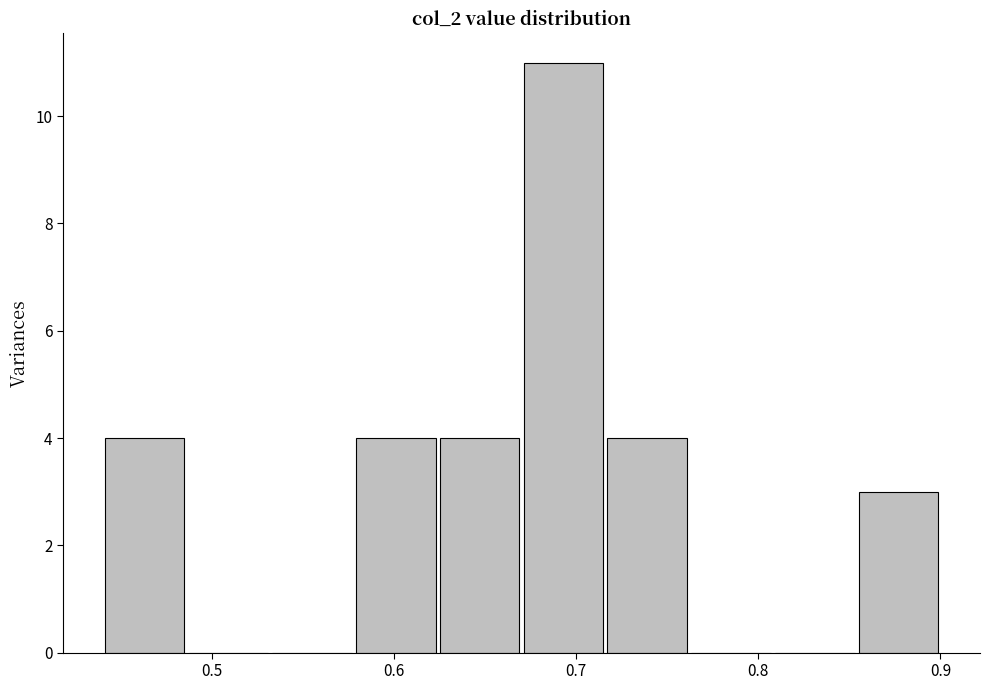

Reading left to right, transcribe this chart: for each bar, give the range it covers on the x-axis and its height. Neither the bar edges nor the heights are printed on the chart, so give them approximately, as read against the axes.

0.440 to 0.486: 4
0.486 to 0.532: 0
0.532 to 0.578: 0
0.578 to 0.624: 4
0.624 to 0.670: 4
0.670 to 0.716: 11
0.716 to 0.762: 4
0.762 to 0.808: 0
0.808 to 0.854: 0
0.854 to 0.900: 3